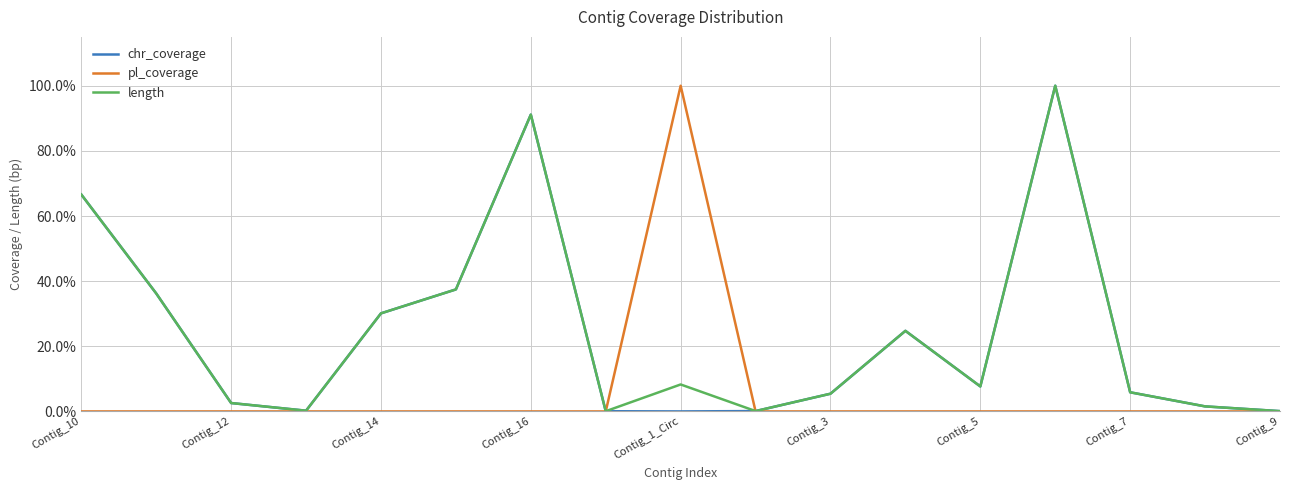

List the series in order of their peak value, highest first.

chr_coverage, pl_coverage, length